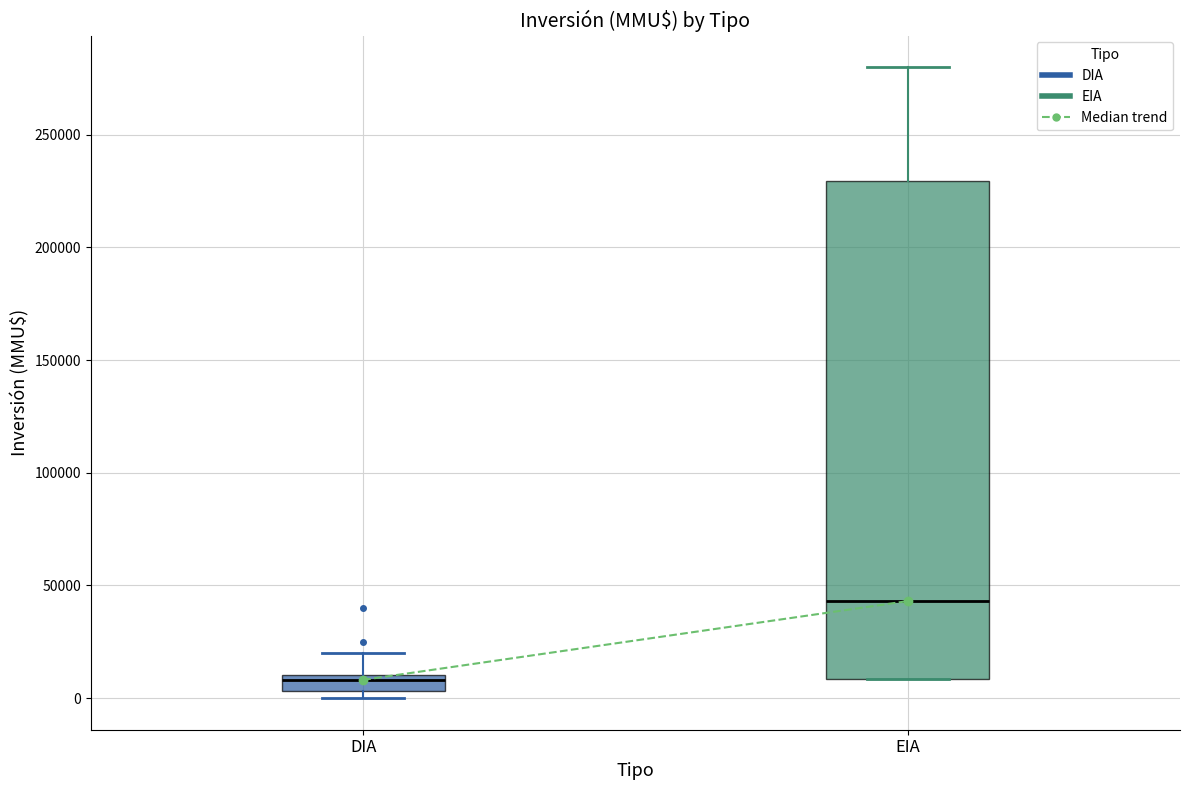

Comparing the boxes themselves (not the whiskers), which one is the tallest?

EIA